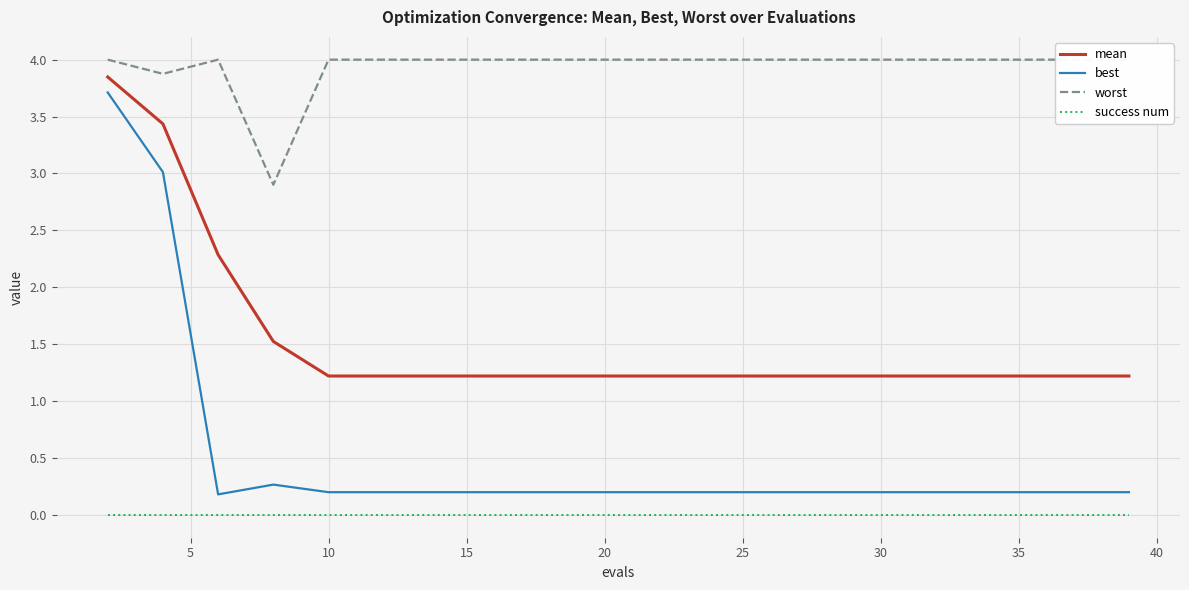

True or false: mean and best cross at least once.

False